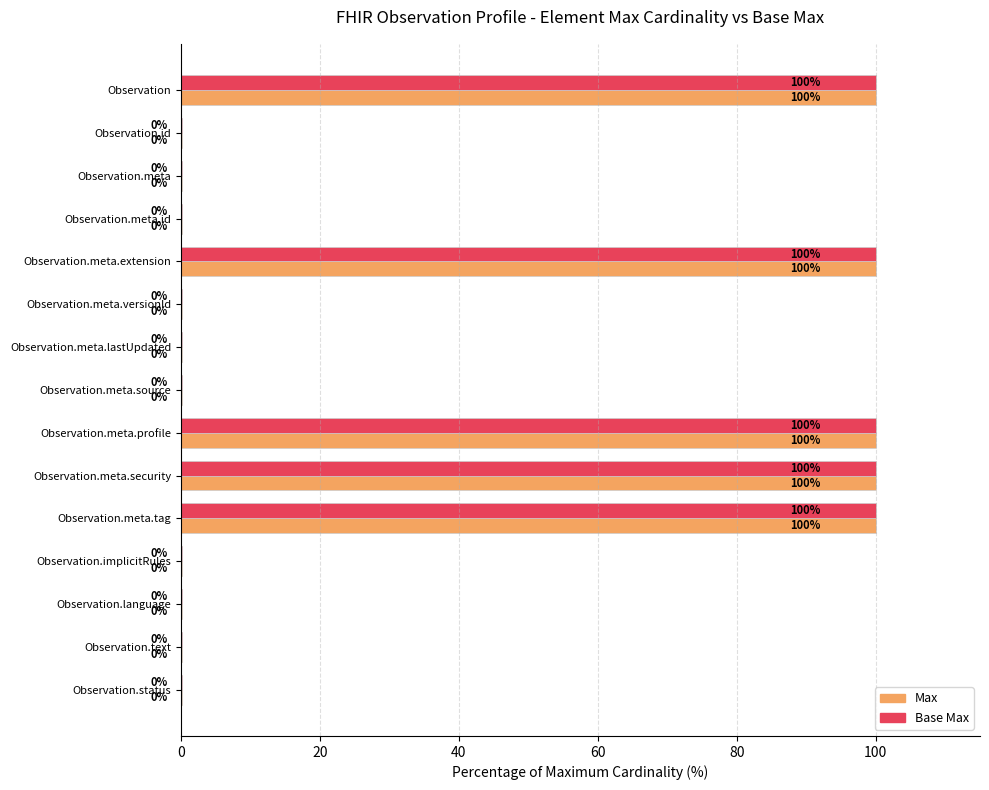

What are all the series names shown in the legend?

Max, Base Max